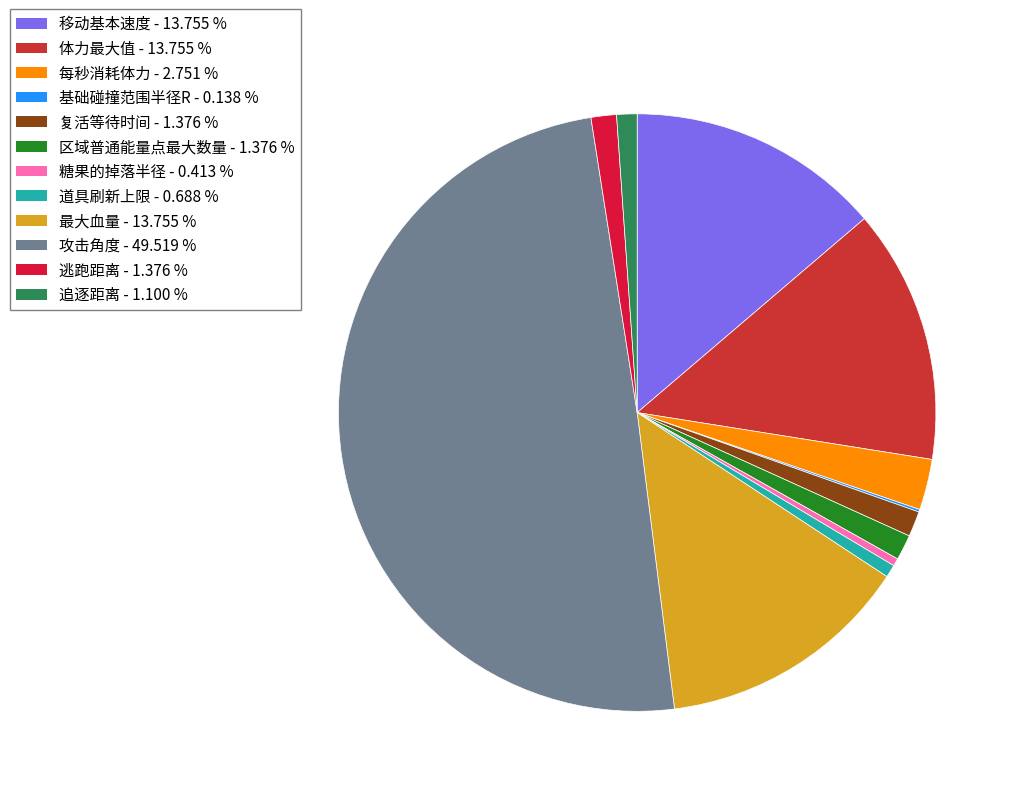

Count the number of slices in the pie.

12